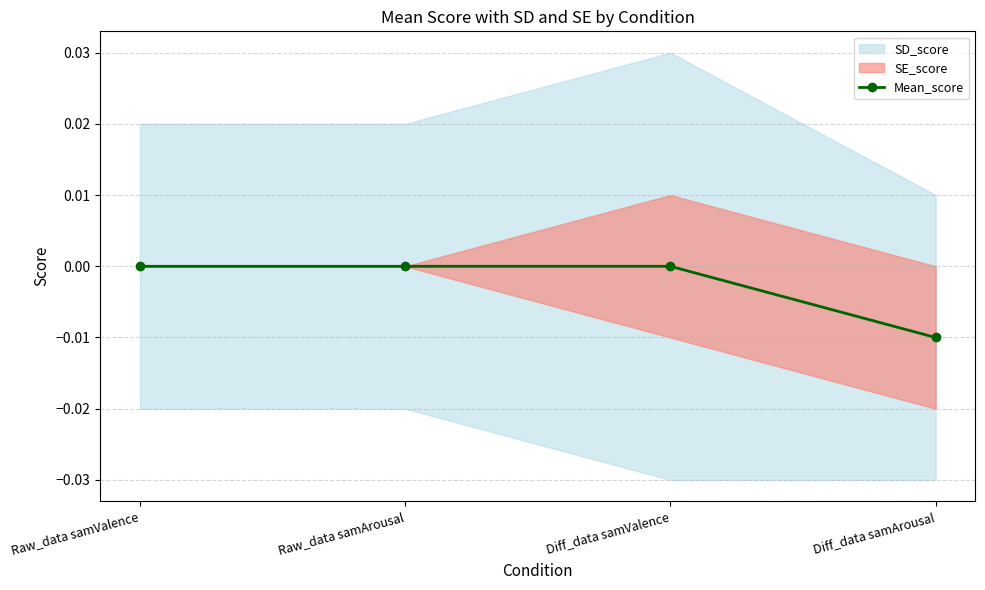

How many categories are shown in the chart?

4